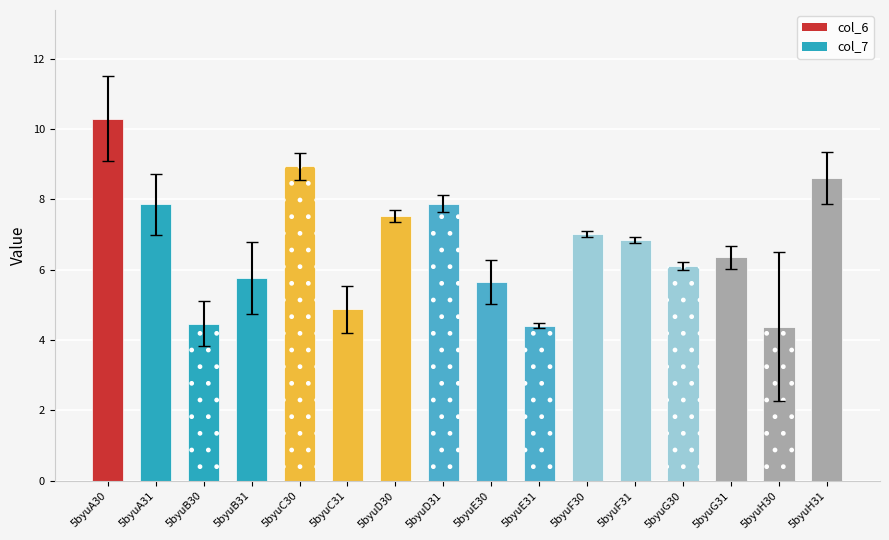

The chart shows a value of 4.5 at 5byuB30. True or false?

True